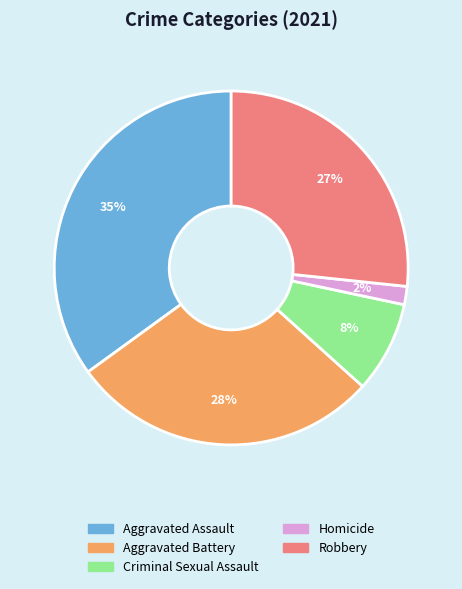

To the nearest percent, what is the combined percentage of Aggravated Battery and Aggravated Assault?

63%